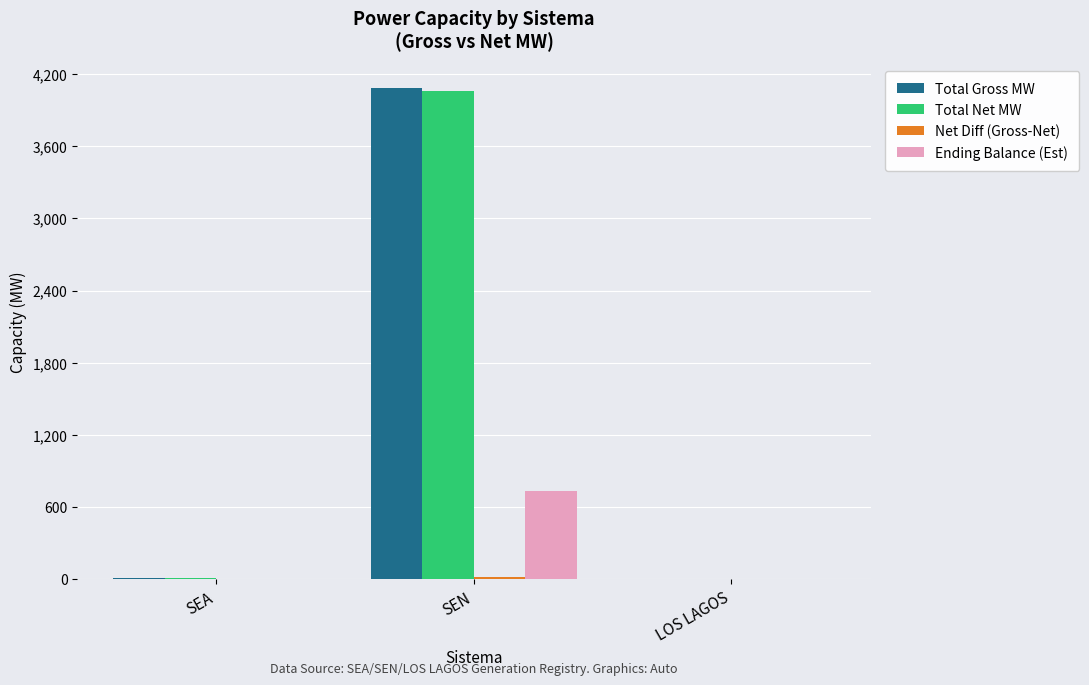

How many data points in Total Gross MW are above 12?

2